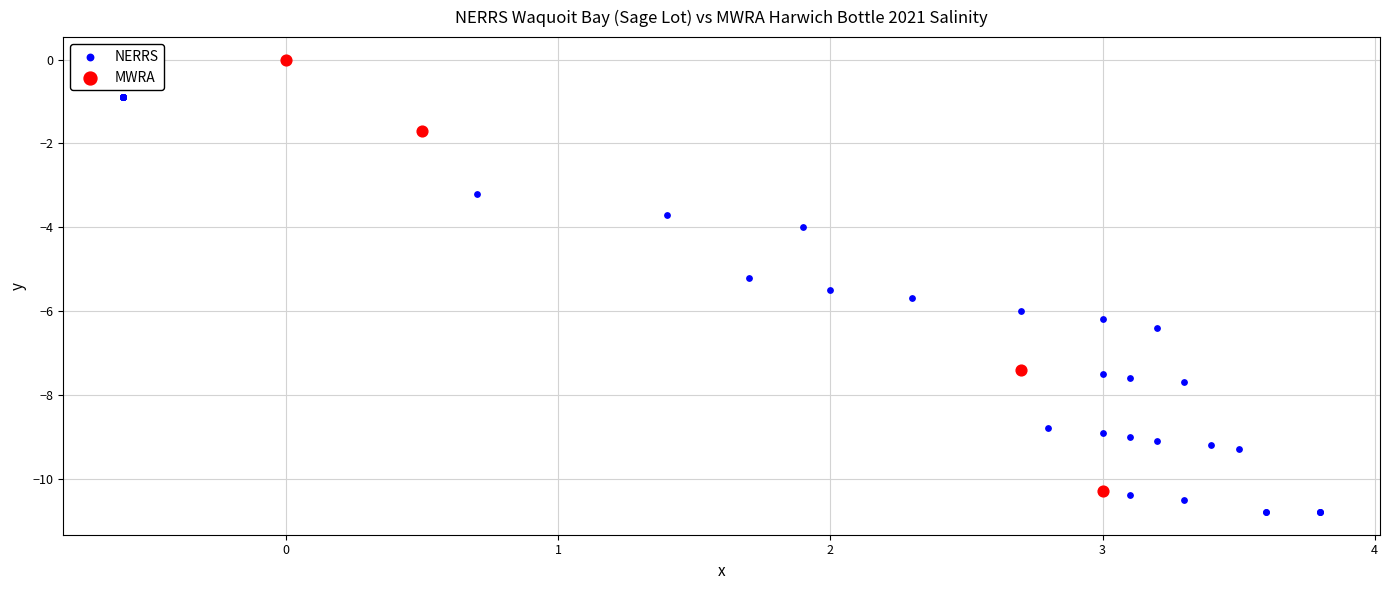

Which series reaches the minimum Y coordinate?

NERRS